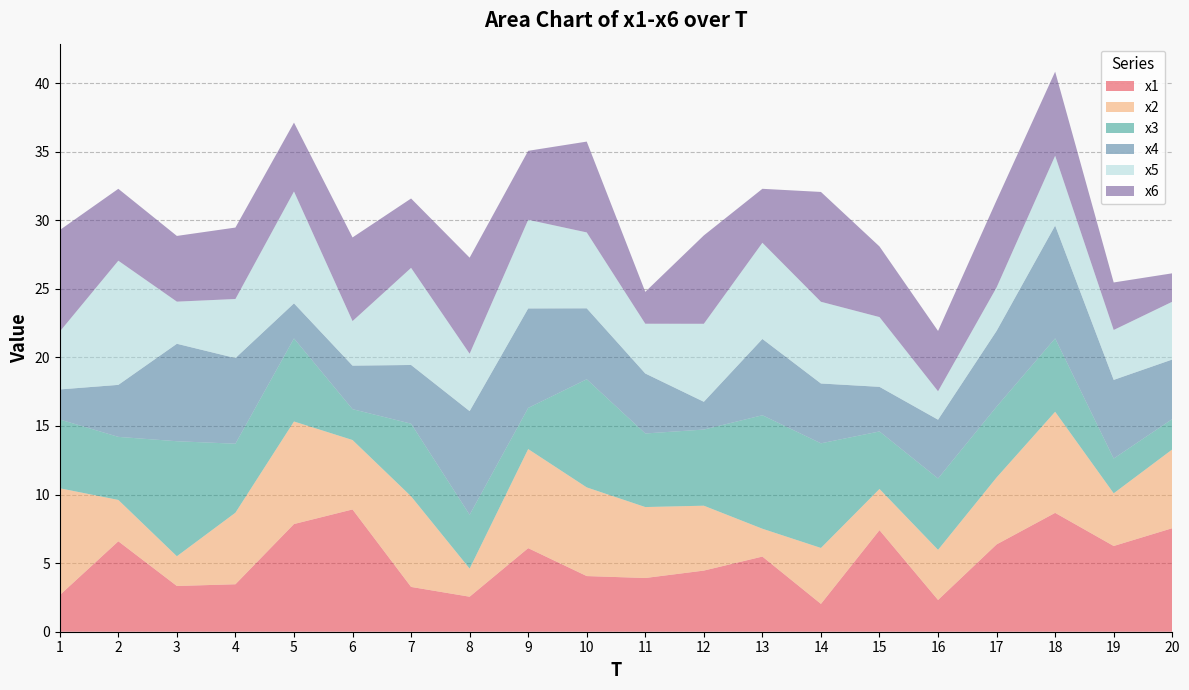

Reading left to right, list all the values displayed in this chart.

x1: 1=2.7	2=6.6	3=3.3	4=3.5	5=7.9	6=8.9	7=3.3	8=2.6	9=6.1	10=4.1	11=3.9	12=4.5	13=5.5	14=2.0	15=7.4	16=2.3	17=6.4	18=8.7	19=6.3	20=7.5
x2: 1=7.8	2=3.0	3=2.2	4=5.2	5=7.5	6=5.1	7=6.6	8=2.1	9=7.2	10=6.5	11=5.2	12=4.7	13=2.0	14=4.1	15=3.0	16=3.7	17=4.9	18=7.4	19=3.8	20=5.7
x3: 1=5.0	2=4.6	3=8.4	4=5.0	5=6.1	6=2.2	7=5.3	8=3.9	9=3.0	10=7.9	11=5.4	12=5.6	13=8.3	14=7.6	15=4.2	16=5.2	17=5.2	18=5.3	19=2.5	20=2.2
x4: 1=2.2	2=3.8	3=7.1	4=6.2	5=2.6	6=3.2	7=4.3	8=7.6	9=7.3	10=5.2	11=4.4	12=2.0	13=5.6	14=4.4	15=3.3	16=4.3	17=5.5	18=8.2	19=5.7	20=4.3
x5: 1=4.2	2=9.1	3=3.1	4=4.3	5=8.2	6=3.2	7=7.1	8=4.2	9=6.5	10=5.5	11=3.6	12=5.7	13=7.0	14=6.0	15=5.1	16=2.1	17=3.2	18=5.1	19=3.6	20=4.2
x6: 1=7.4	2=5.2	3=4.8	4=5.2	5=5.0	6=6.1	7=5.1	8=7.0	9=5.0	10=6.6	11=2.3	12=6.4	13=3.9	14=8.0	15=5.1	16=4.4	17=6.4	18=6.1	19=3.5	20=2.1